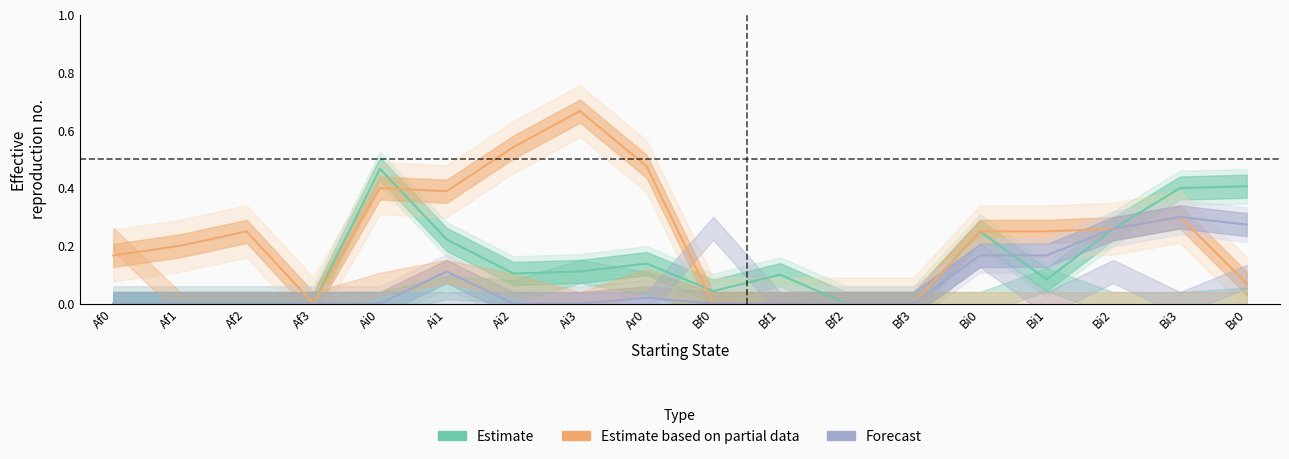

True or false: Ar0 and Ai2 cross at least once.

True